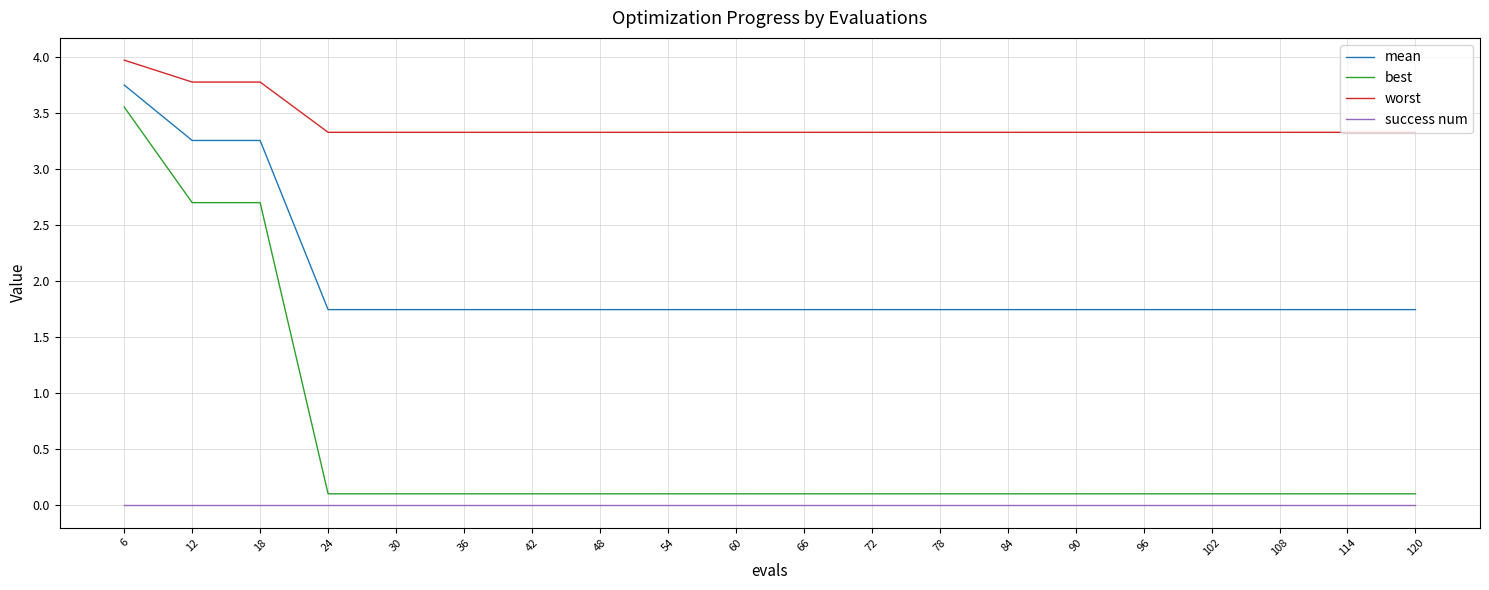

True or false: success num and worst cross at least once.

False